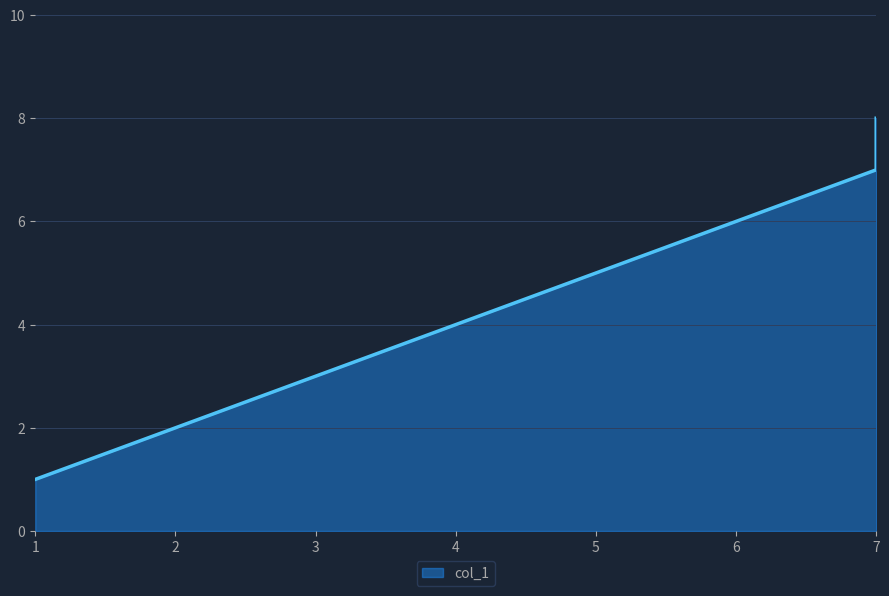

Approximately how many times larger is the value at 3 compared to 2?

1.5